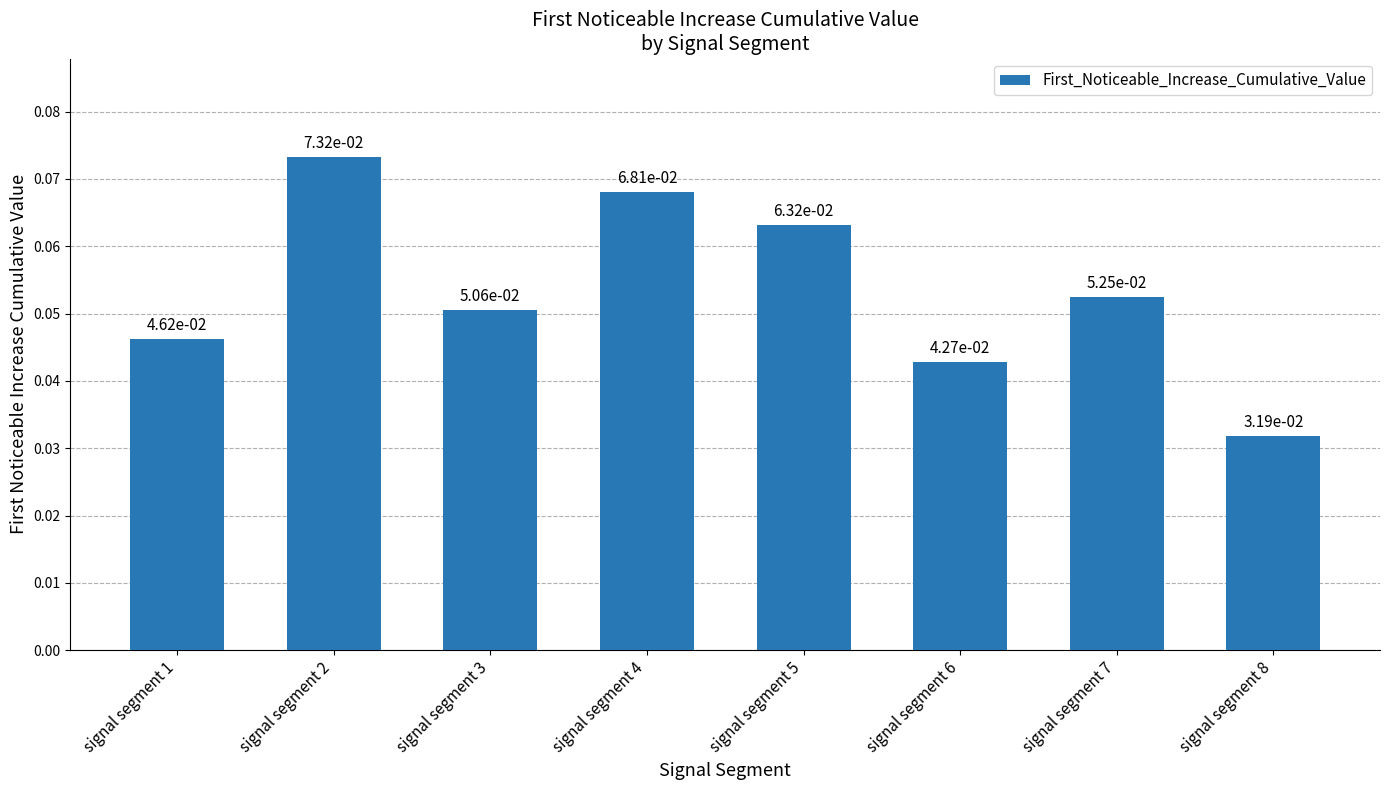

Which category has the lowest value across all series?

signal segment 8